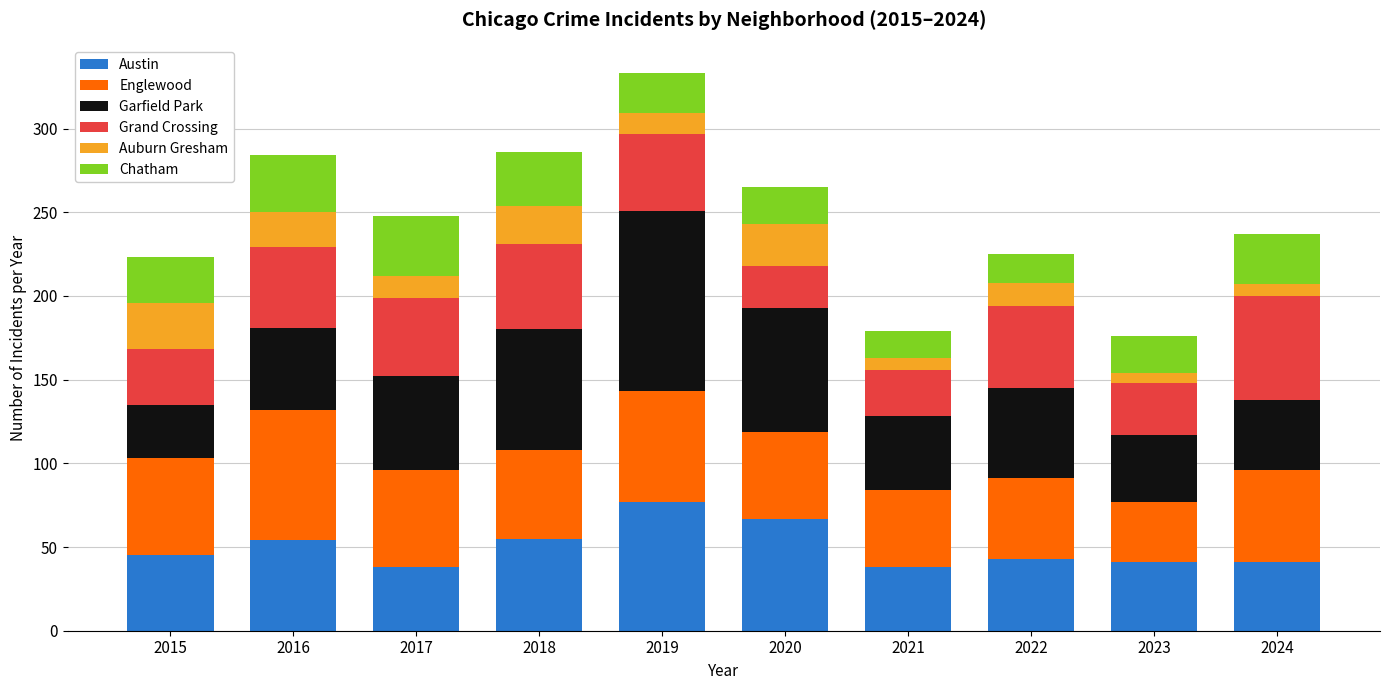

What is the maximum value for Austin?

77